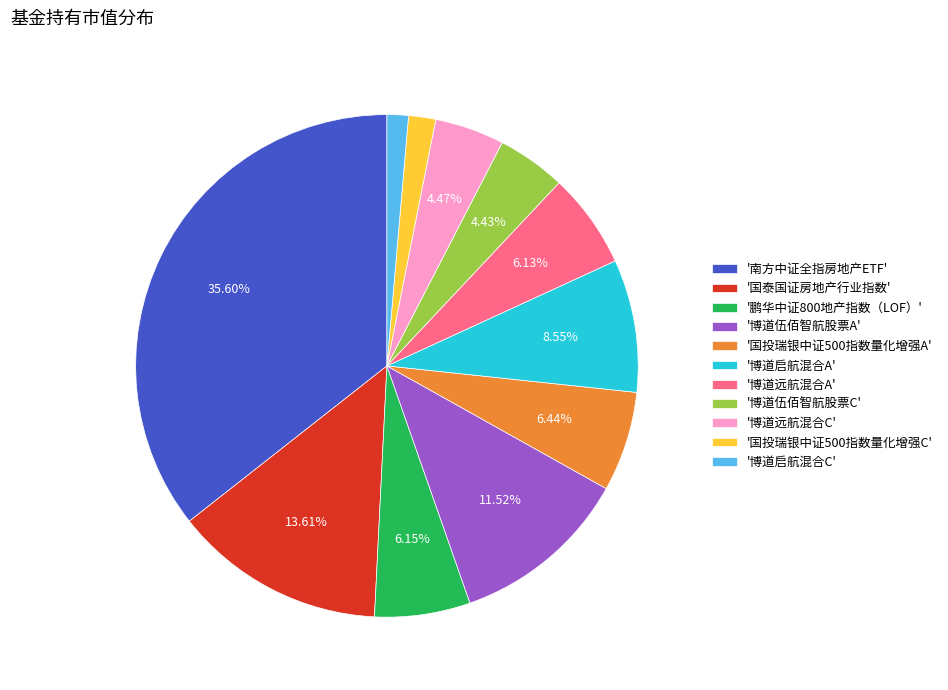

Which has a higher value, '博道伍佰智航股票A' or '博道启航混合A'?

'博道伍佰智航股票A'